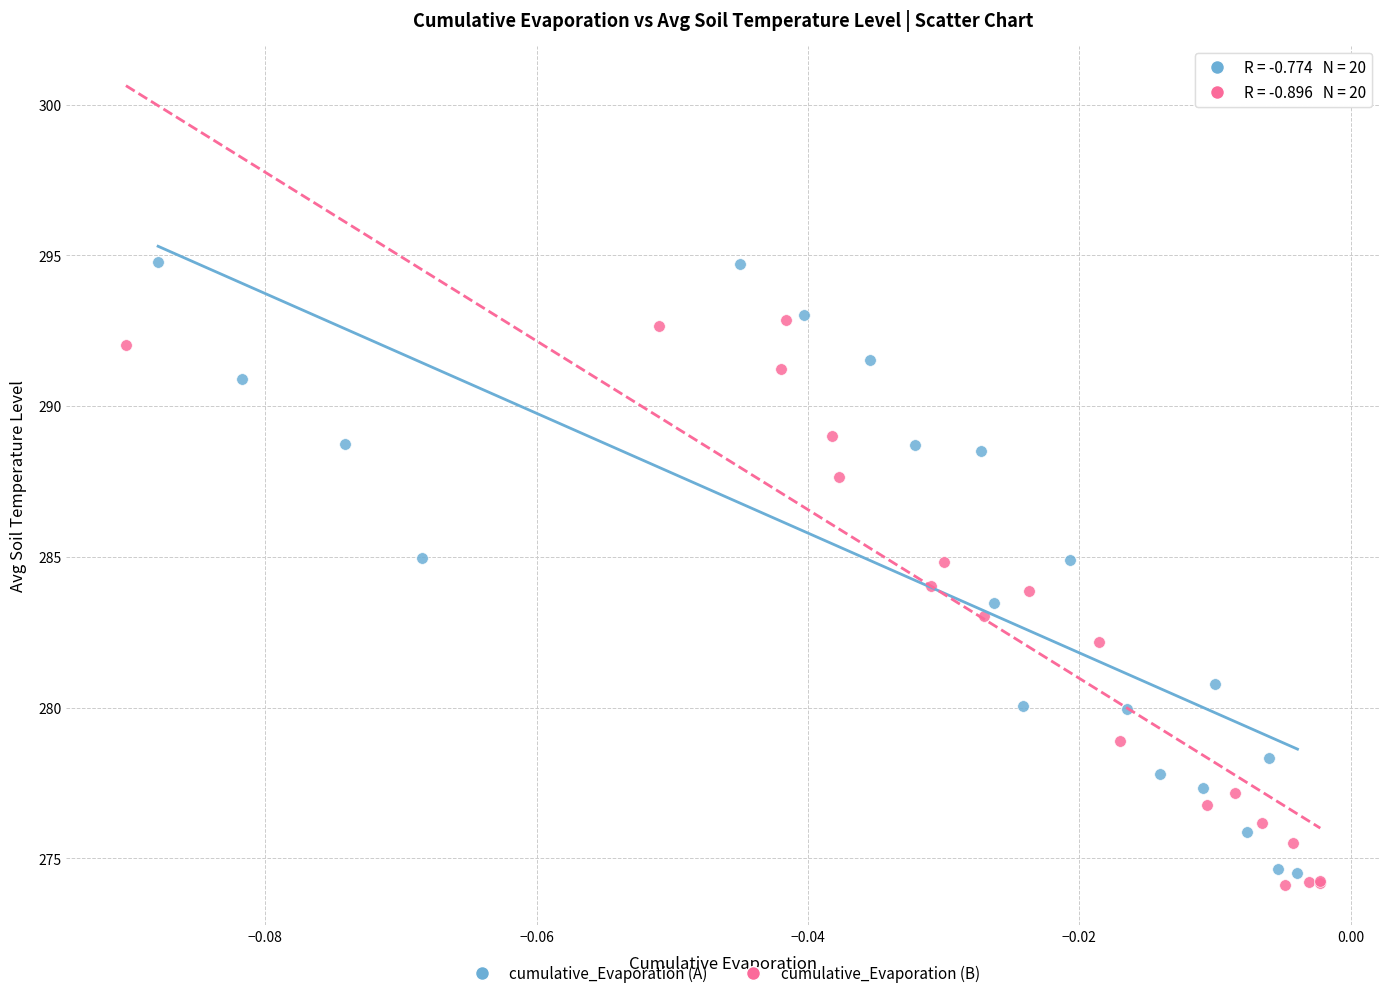

Which series has the widest spread of Y values?

cumulative_Evaporation (A)